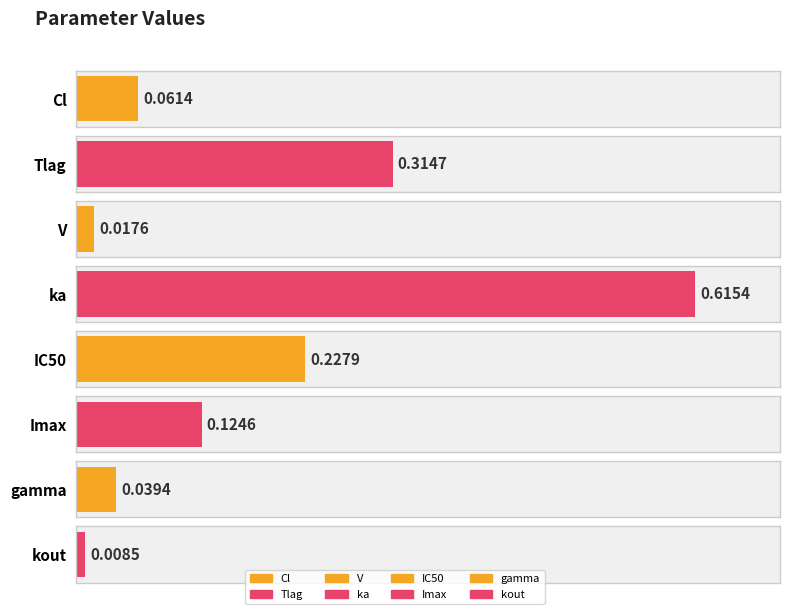

What is the difference between the values at ka and V?

0.6